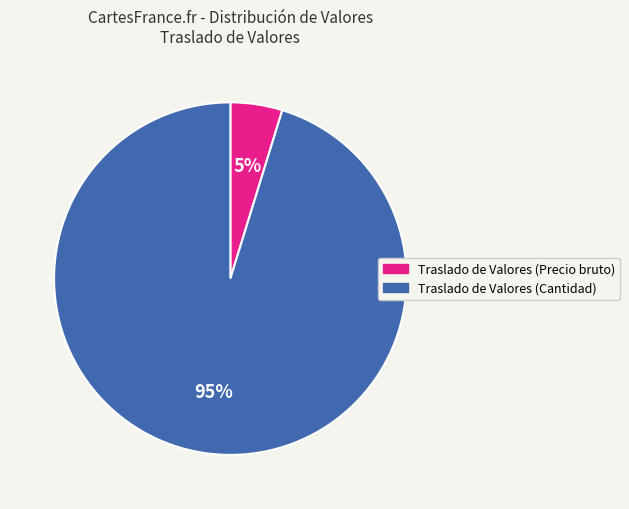

Which category has the biggest portion of the pie?

Traslado de Valores (Cantidad)